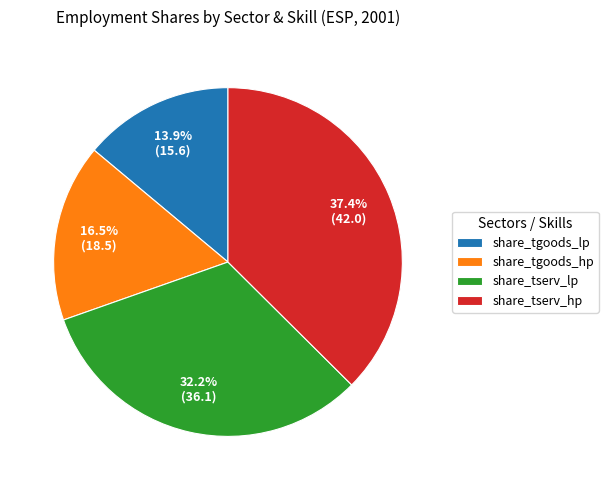

Is there a majority slice in this chart?

No